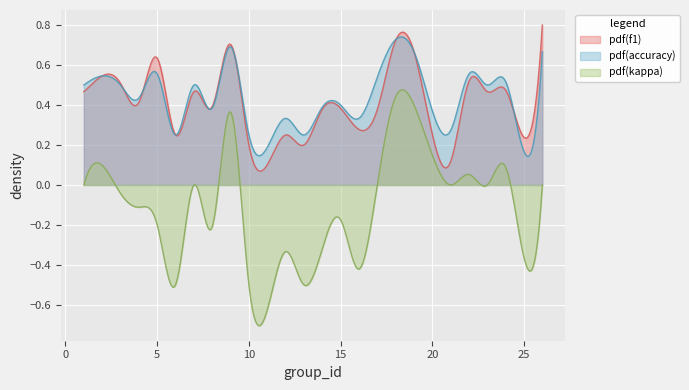

What is the difference between the maximum and minimum values in the f1 series?

0.7